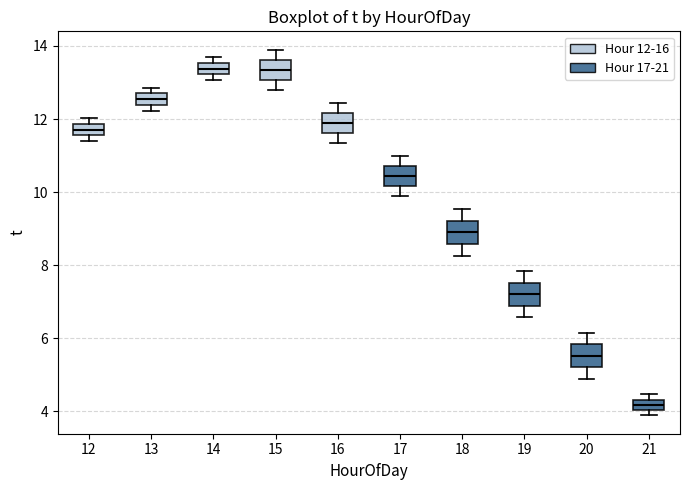

Which box's median line is the lowest?

21